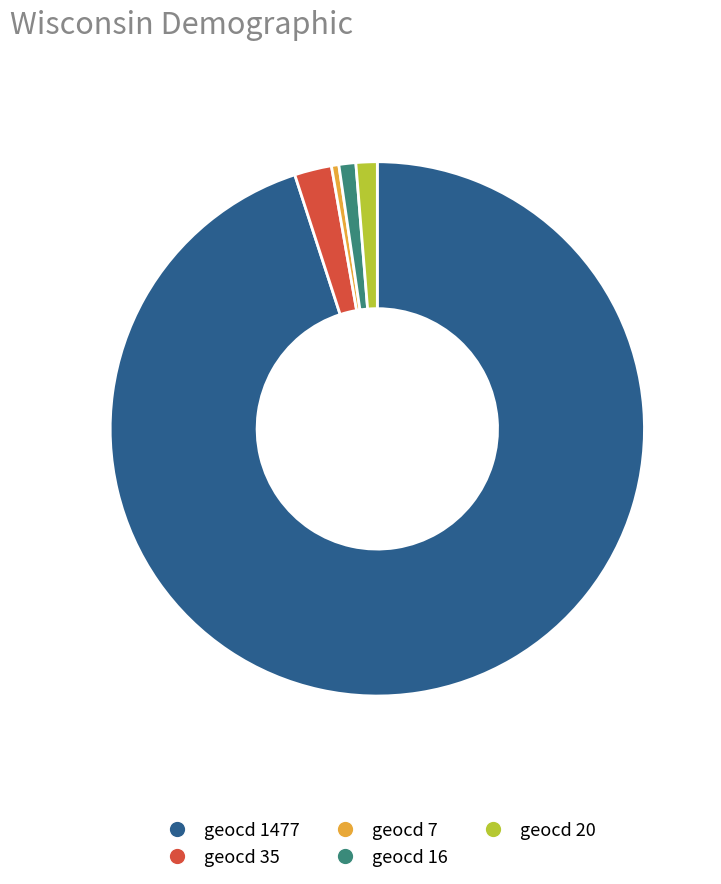

Between geocd 35 and geocd 7, which is larger?

geocd 35